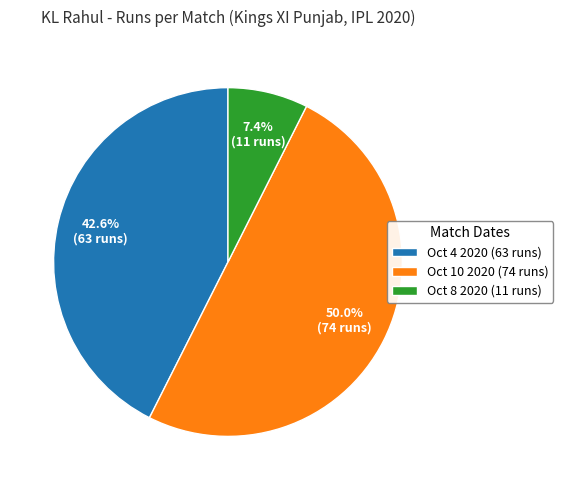

Which slice is the smallest?

Oct 8 2020 (11 runs)